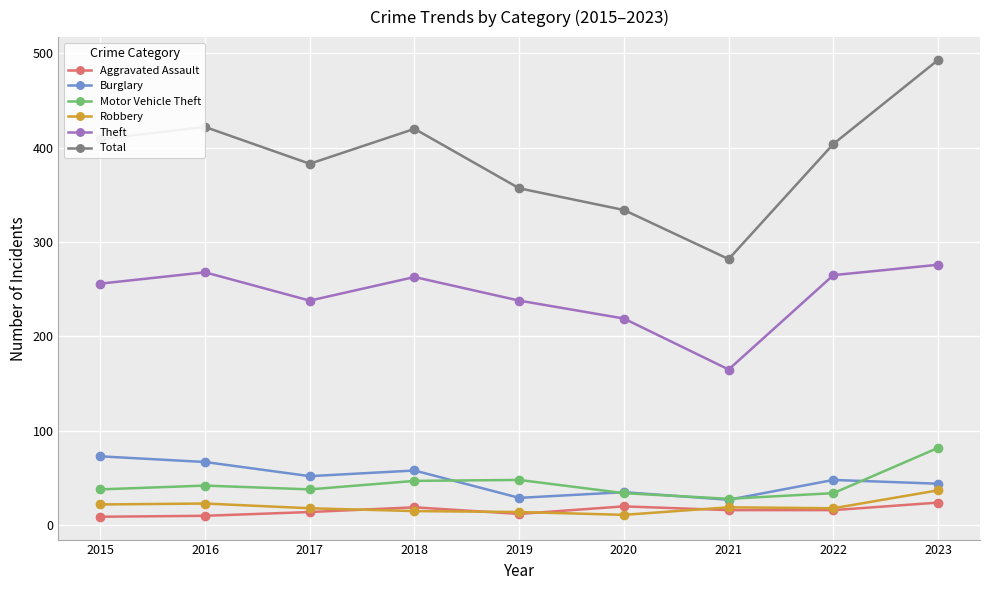

The Total series shows 163 at 2019. True or false?

False